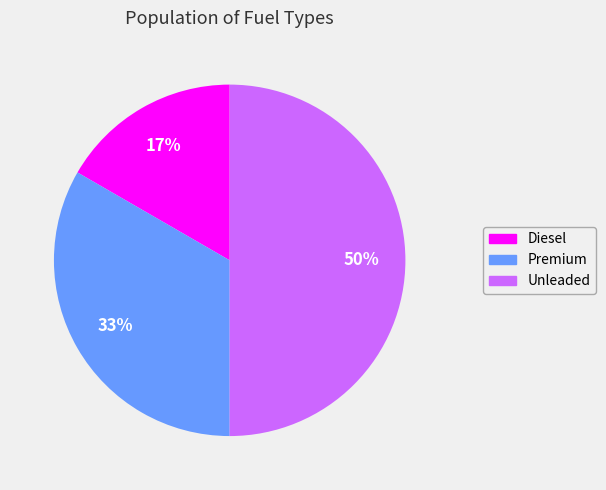

Between Premium and Unleaded, which is larger?

Unleaded